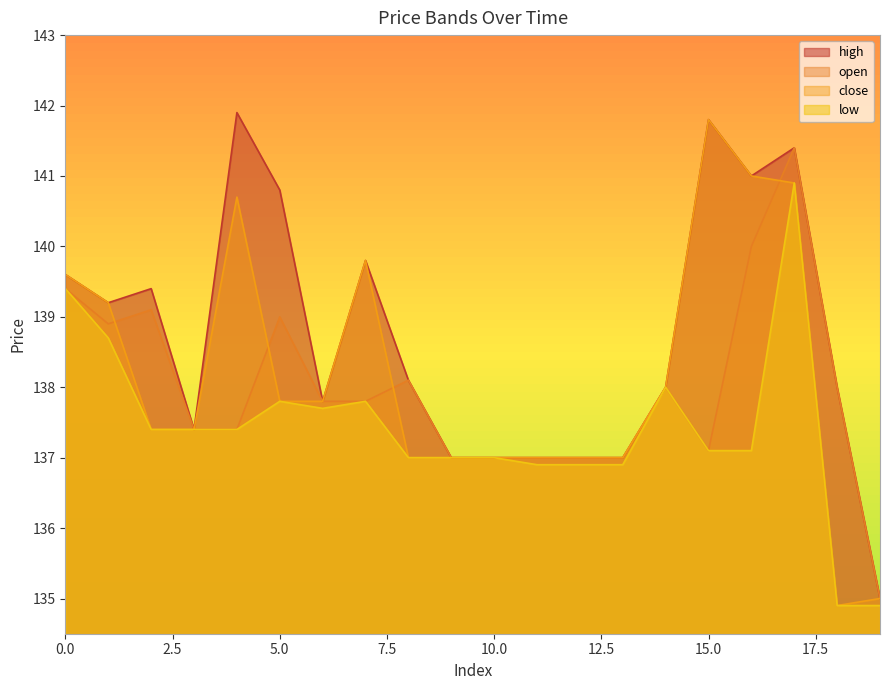

In open, how many points are lower than both neighbors (excluding endpoints)?

2